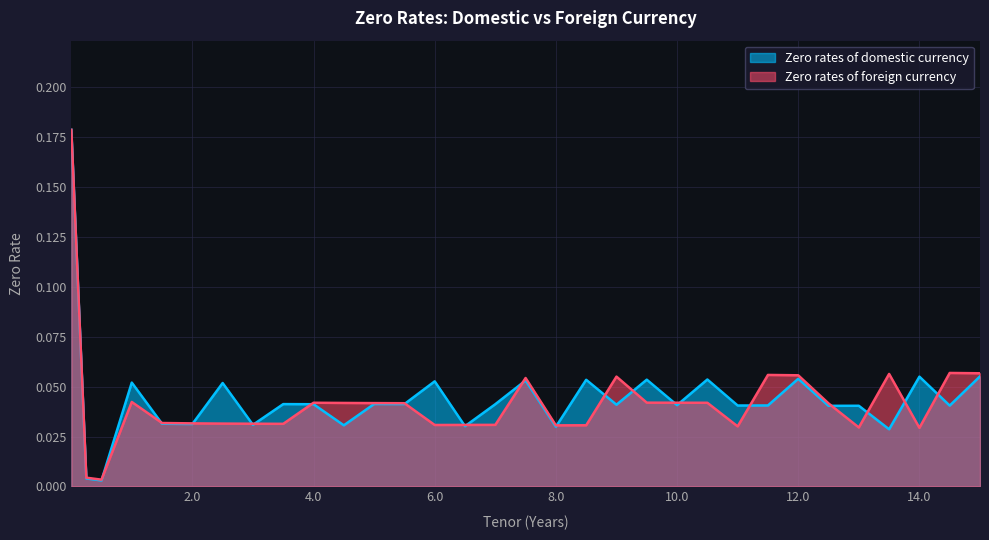

Rank the series by their average value, from lowest to highest.

Zero rates of foreign currency, Zero rates of domestic currency